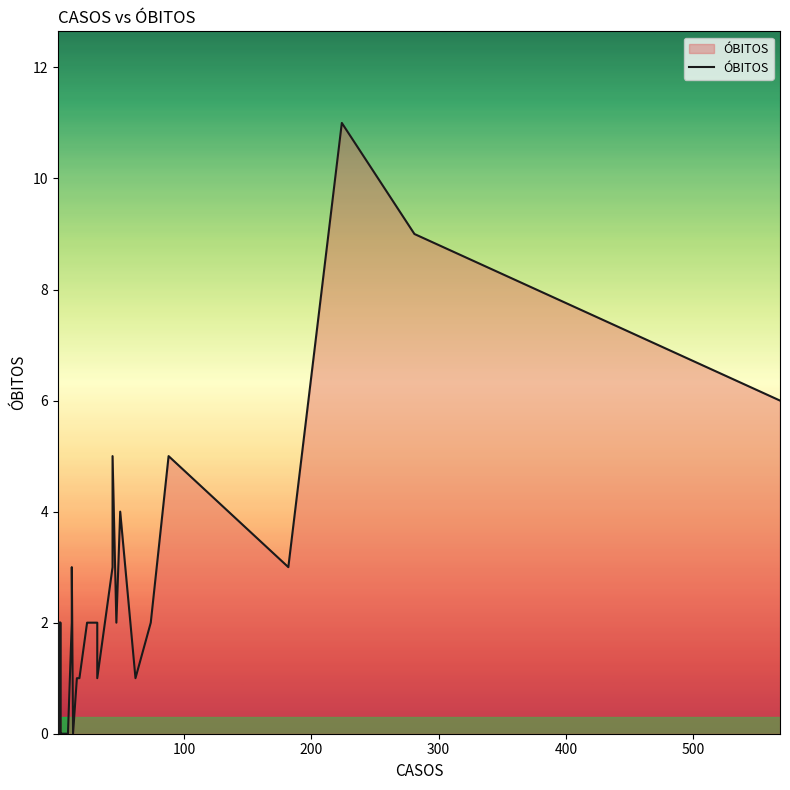

How many lines are shown in the chart?

1